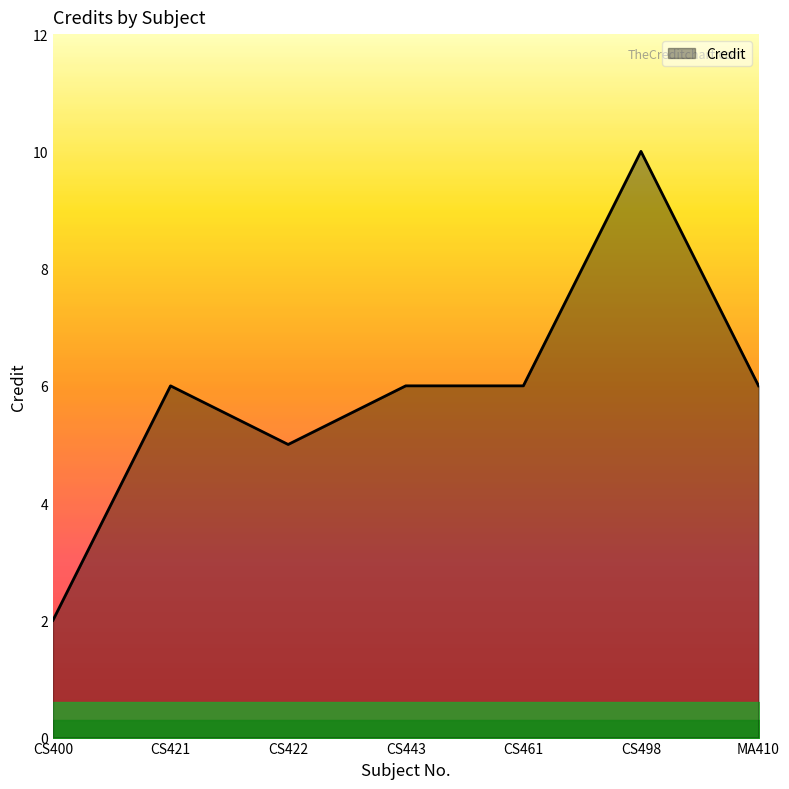

What is the difference between the values at CS400 and MA410?

4